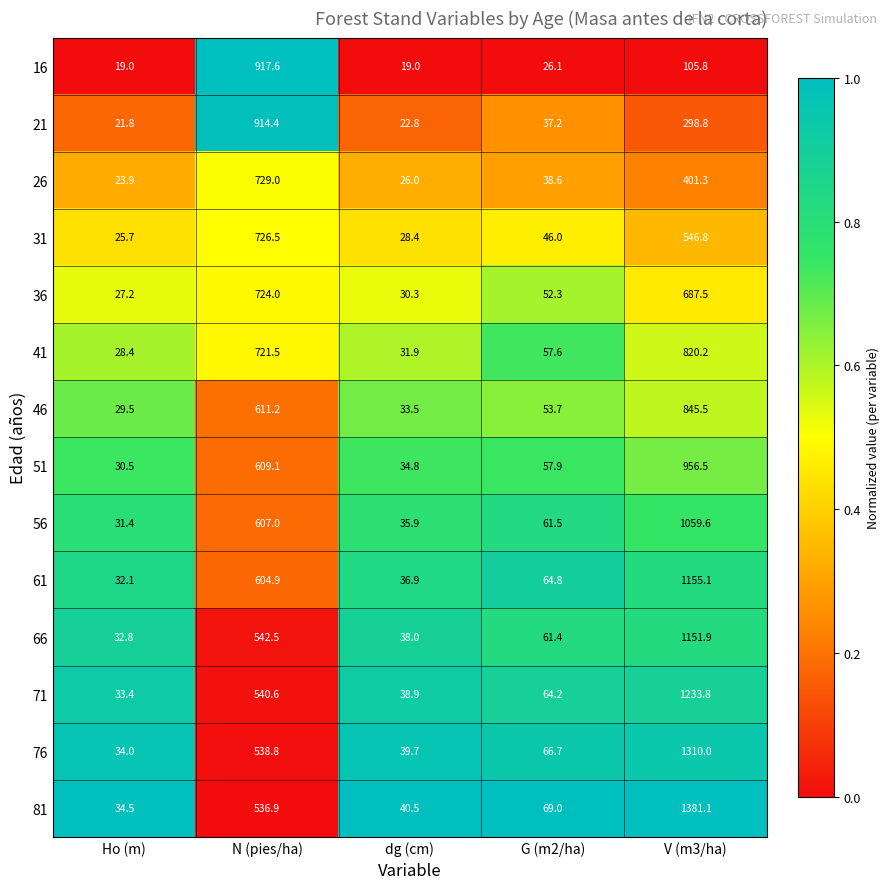

What is the maximum value shown in the chart?

1381.1